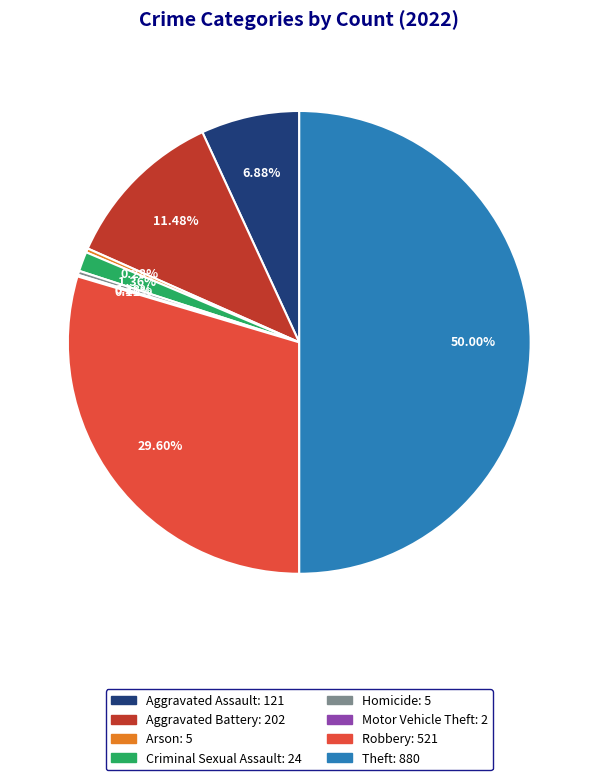

How much of the chart is everything except Robbery?

70.4%